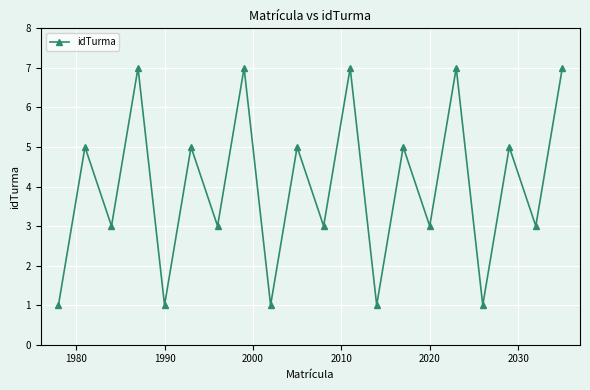

How many values are between 3 and 7?

15